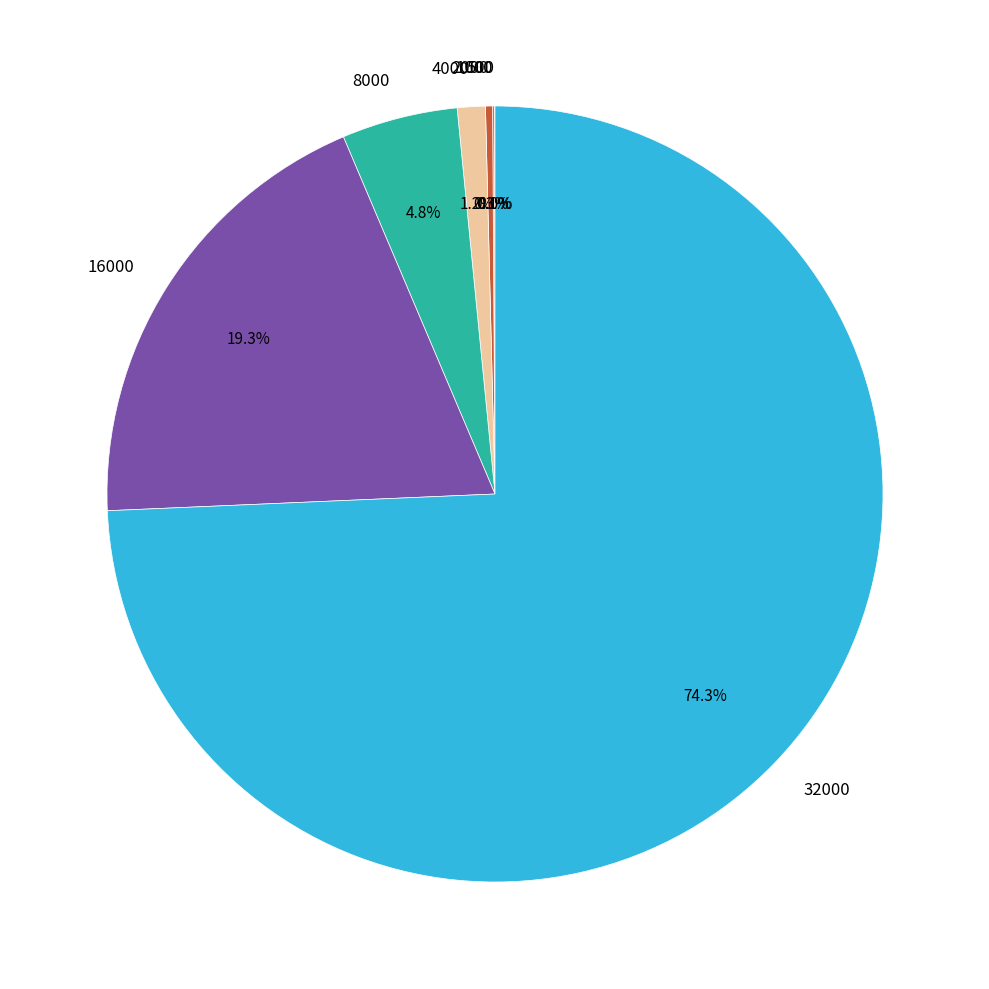

Between 16000 and 32000, which is larger?

32000